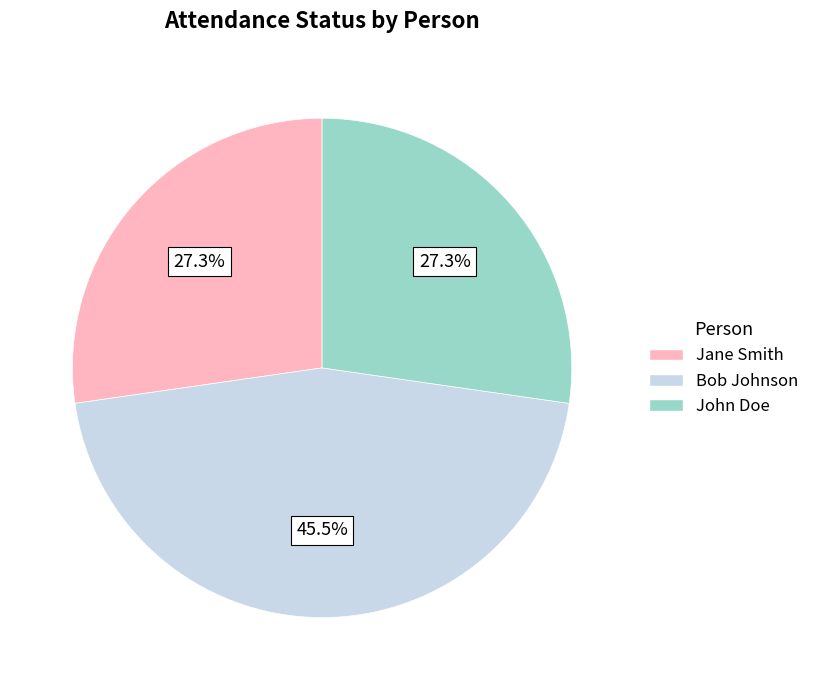

How many segments does this pie chart have?

3